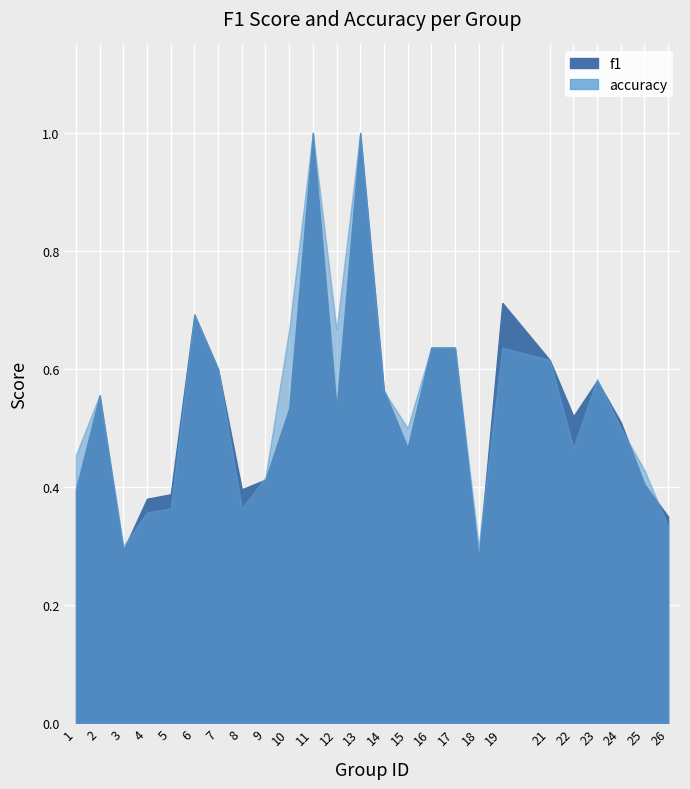

The value of f1 at 24 is 0.5. True or false?

True